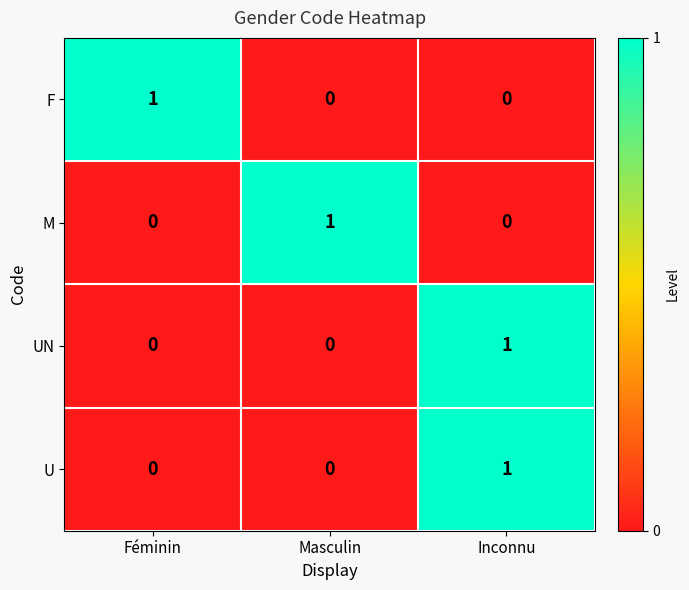

Is it true that U equals -1 at Féminin?

False